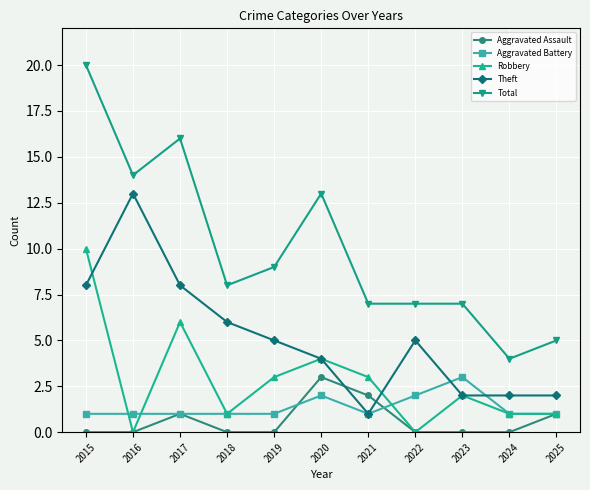

What are all the series names shown in the legend?

Aggravated Assault, Aggravated Battery, Robbery, Theft, Total